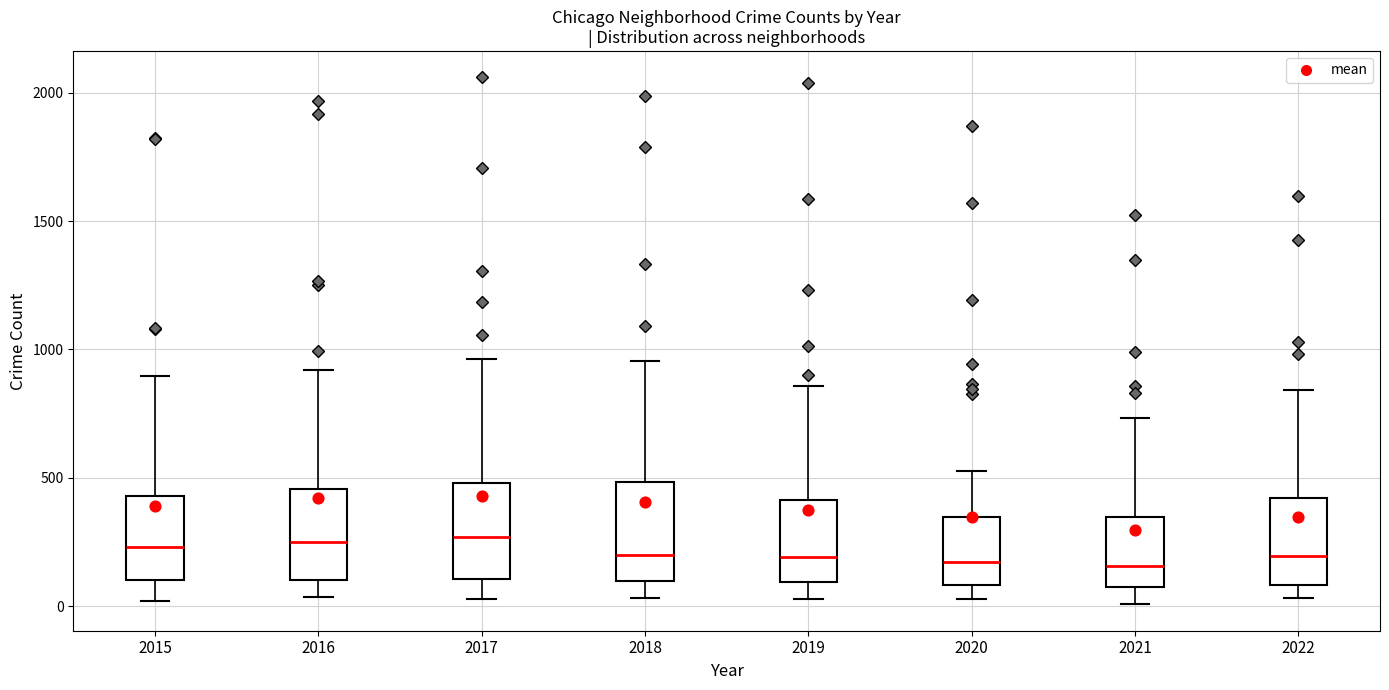

Reading left to right, transcribe this box plot: for each box, give where its median line is, the range the box spans, and where its two whiskers end, as read against the y-axis. The values are not printed on the chart, so give them approximately, as read against the axis.

2015: median 250, box 100 to 450, whiskers 0 to 900
2016: median 250, box 100 to 450, whiskers 50 to 900
2017: median 250, box 100 to 500, whiskers 50 to 950
2018: median 200, box 100 to 500, whiskers 50 to 950
2019: median 200, box 100 to 400, whiskers 50 to 850
2020: median 150, box 100 to 350, whiskers 50 to 550
2021: median 150, box 50 to 350, whiskers 0 to 750
2022: median 200, box 100 to 400, whiskers 50 to 850